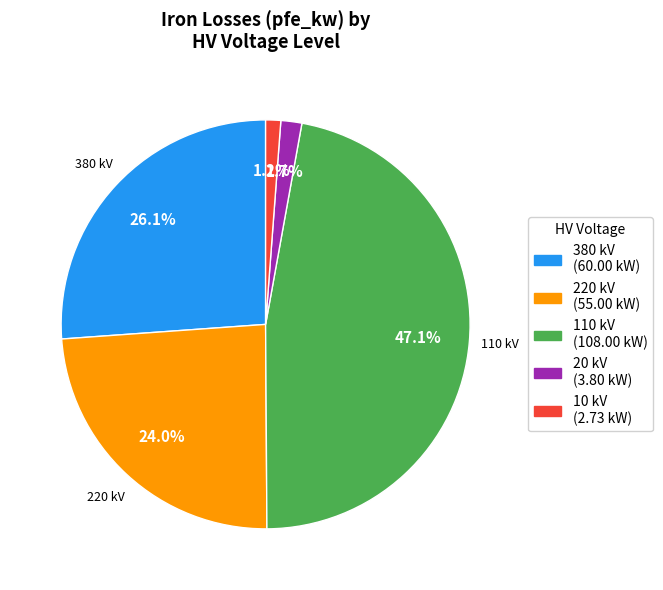

To the nearest percent, what percentage of the pie is 380 kV?

26%